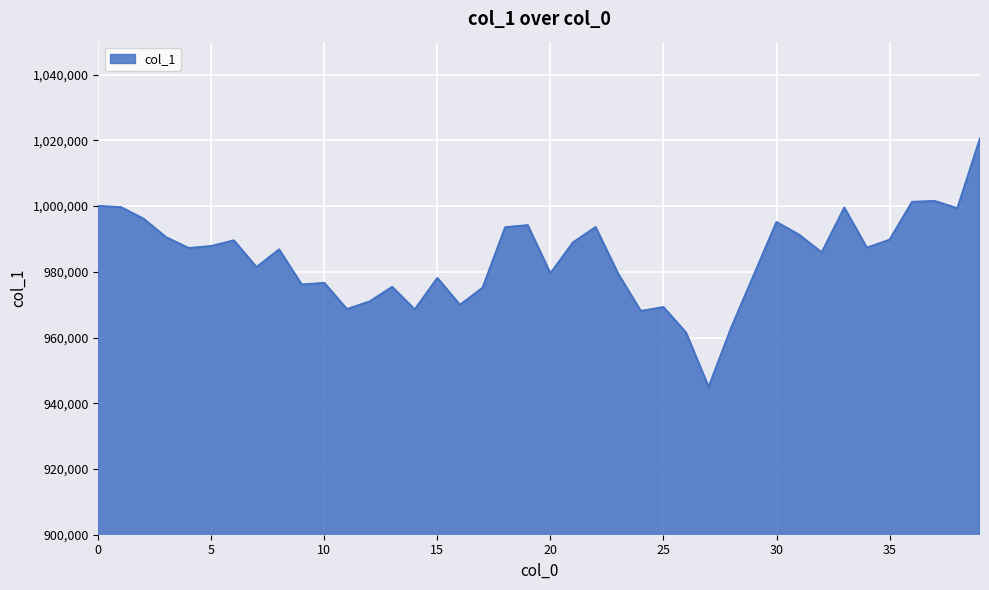

What is the minimum value shown in the chart?

944967.4